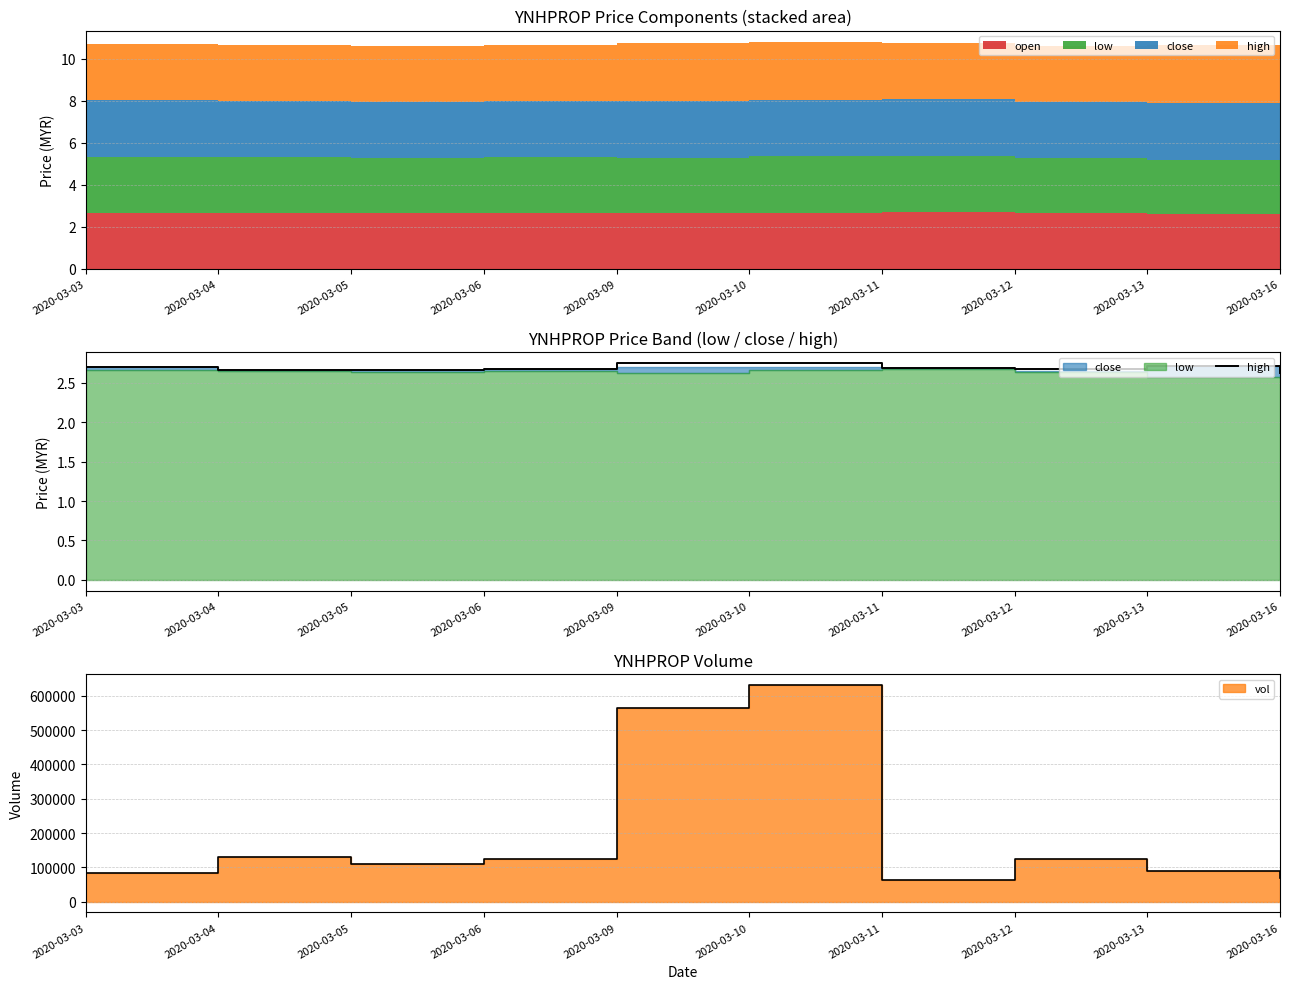

Which category has the lowest value across all series?

2020-03-16